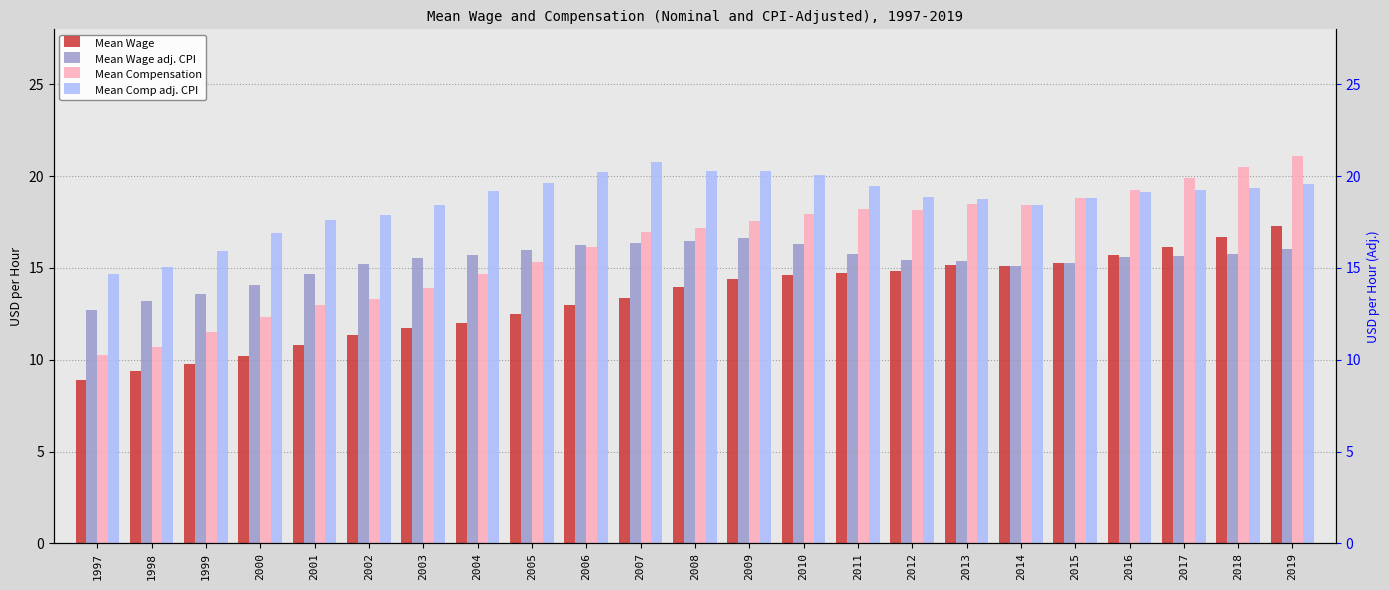

How many bars are there in each group?

4